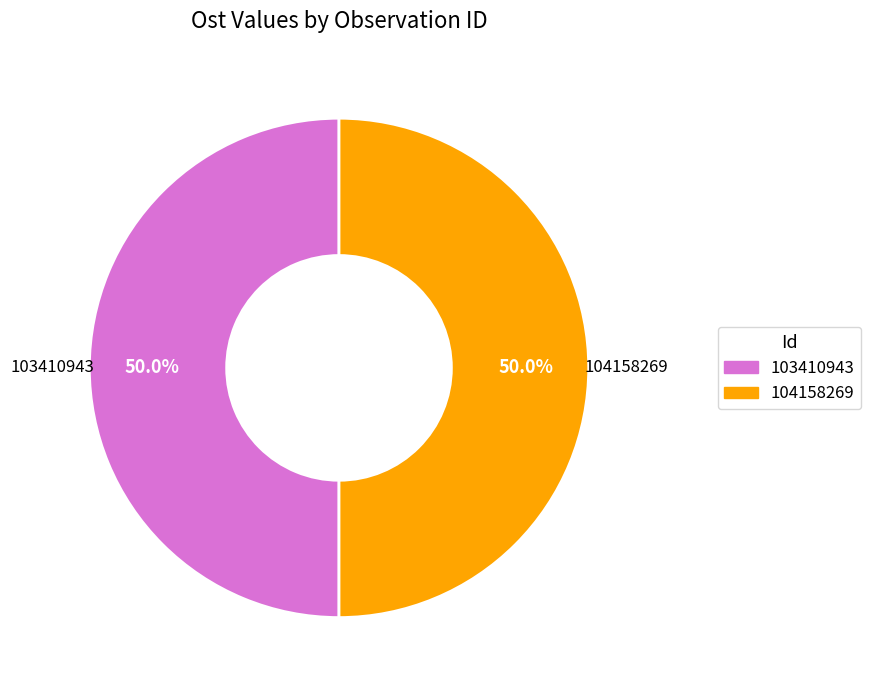

The 103410943 slice represents 50% of the pie. True or false?

True